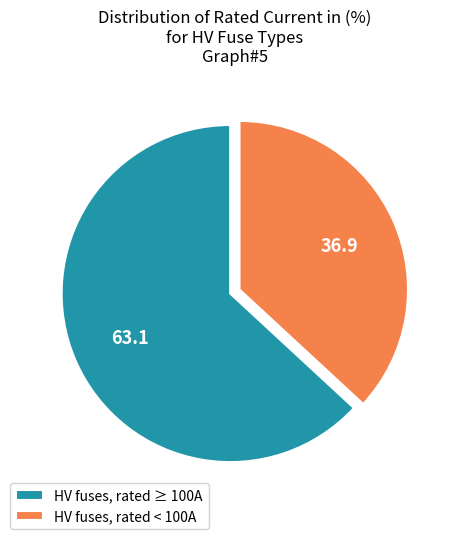

Count the number of slices in the pie.

2